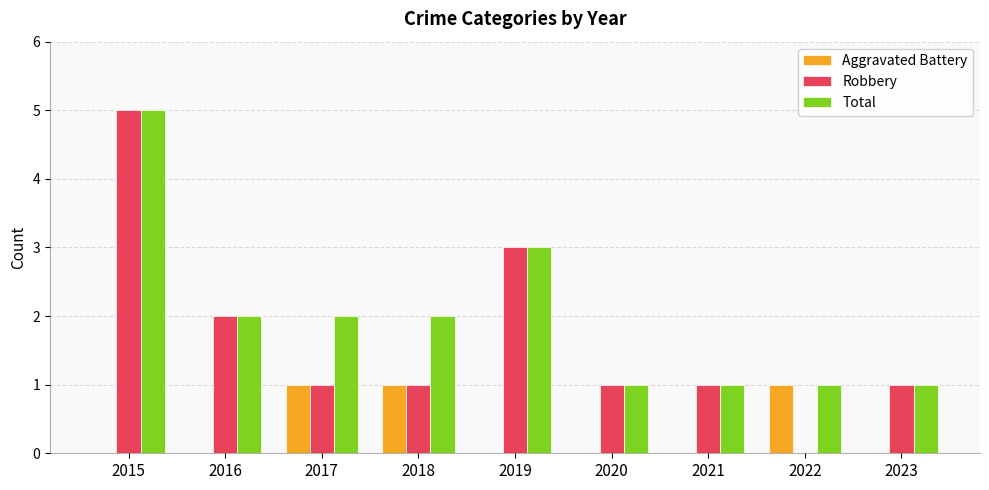

The Total series shows 0 at 2023. True or false?

False